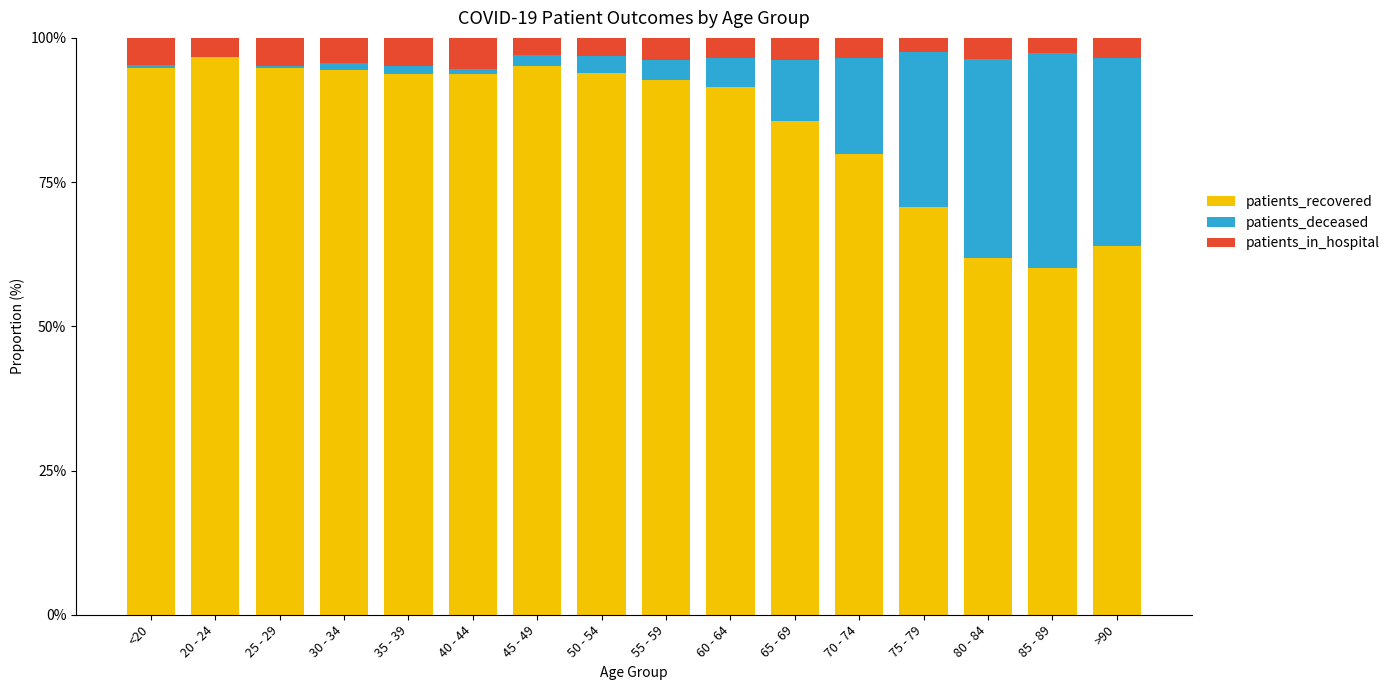

The patients_recovered series shows 157.2 at 60 - 64. True or false?

False